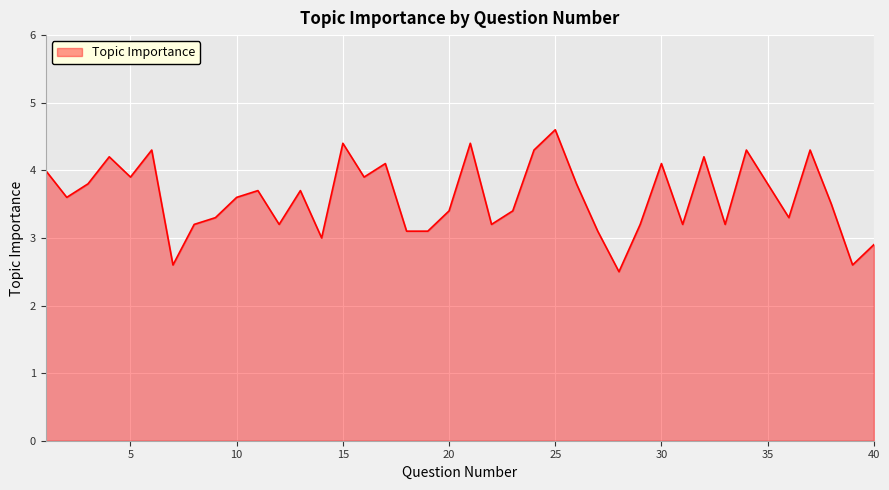

What is the minimum value shown in the chart?

2.5